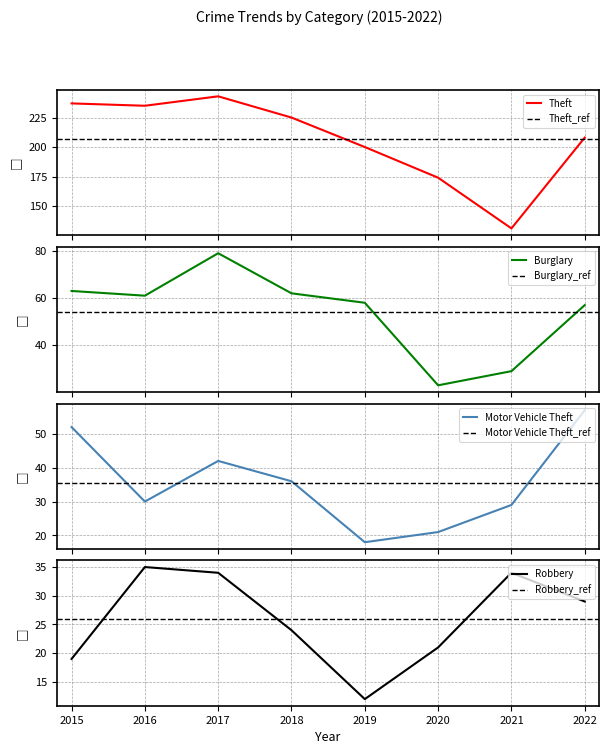

Reading left to right, list all the values displayed in this chart.

Theft: 2015=237	2016=235	2017=243	2018=225	2019=200	2020=174	2021=131	2022=208
Burglary: 2015=63	2016=61	2017=79	2018=62	2019=58	2020=23	2021=29	2022=57
Motor Vehicle Theft: 2015=52	2016=30	2017=42	2018=36	2019=18	2020=21	2021=29	2022=57
Robbery: 2015=19	2016=35	2017=34	2018=24	2019=12	2020=21	2021=34	2022=29